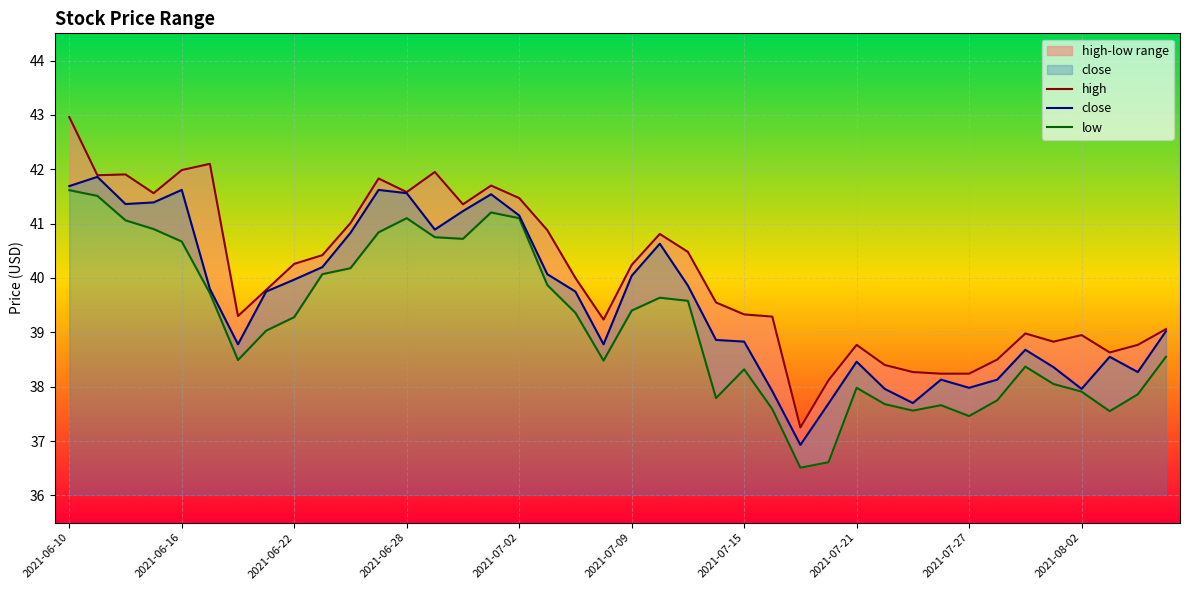

How many interior local peaks does the low series have?

7